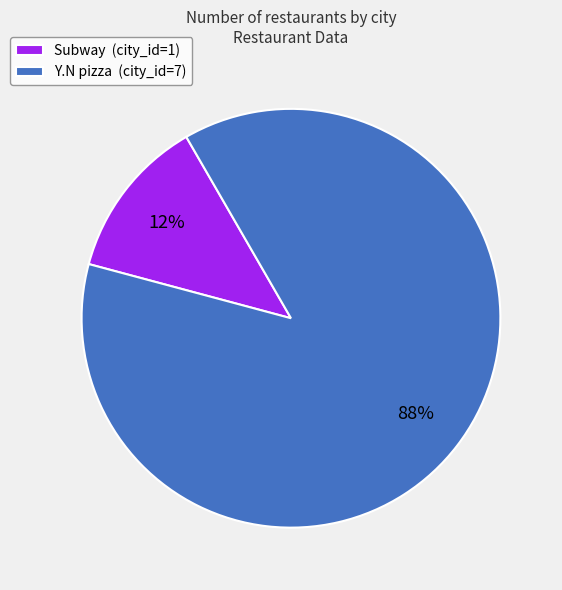

Between Subway (city_id=1) and Y.N pizza (city_id=7), which is larger?

Y.N pizza (city_id=7)